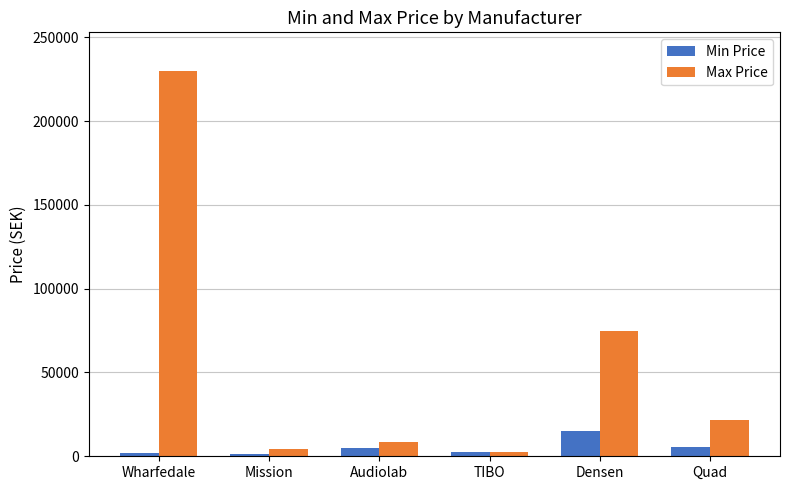

What is the value of the Max Price bar at the 6th from the left?

21490